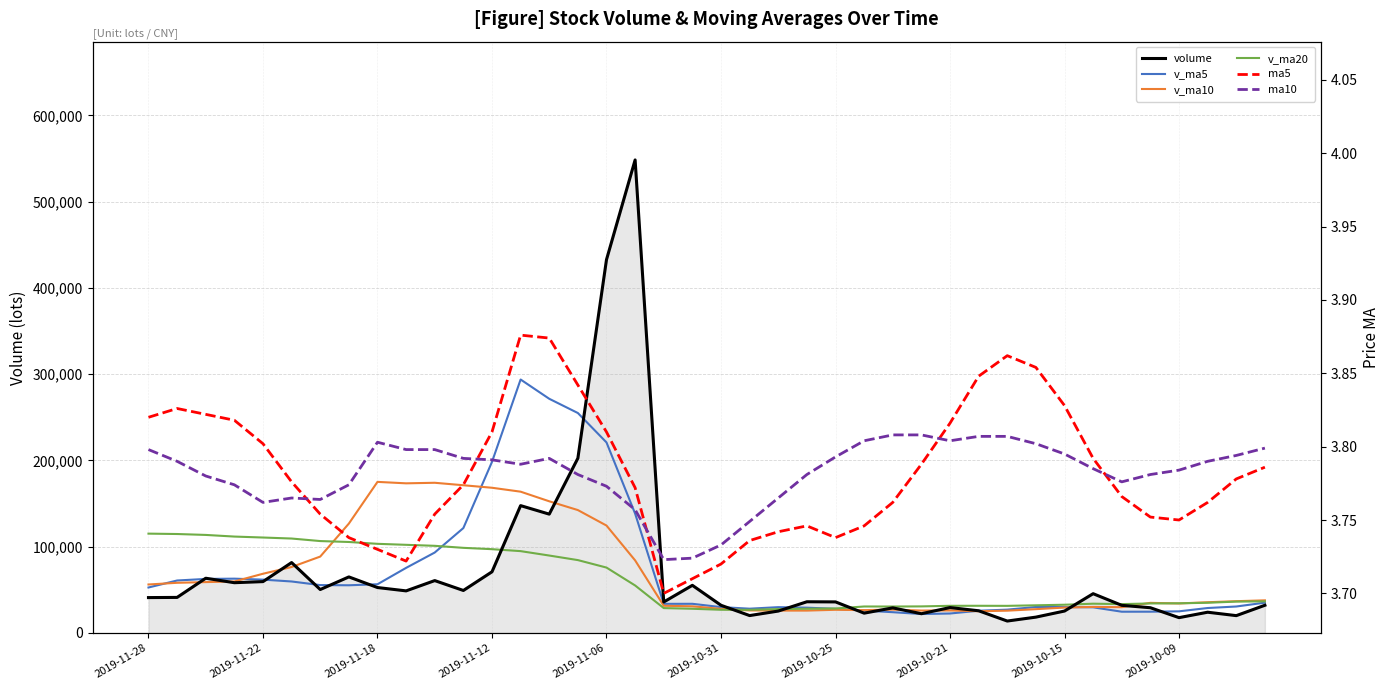

How many lines are shown in the chart?

6